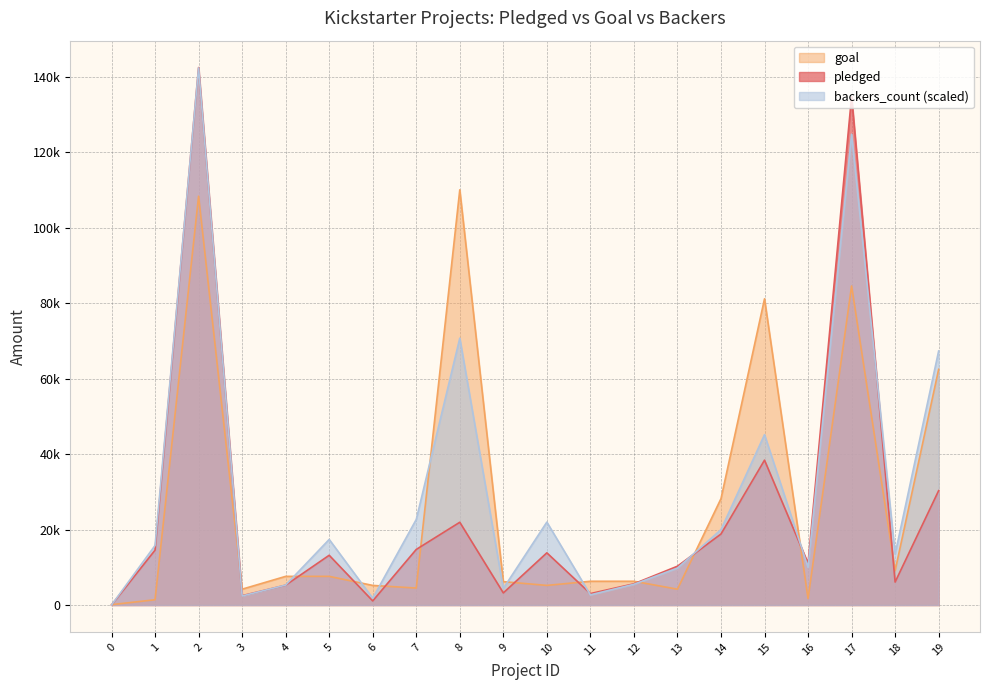

Does the chart display data point markers on the line(s)?

No